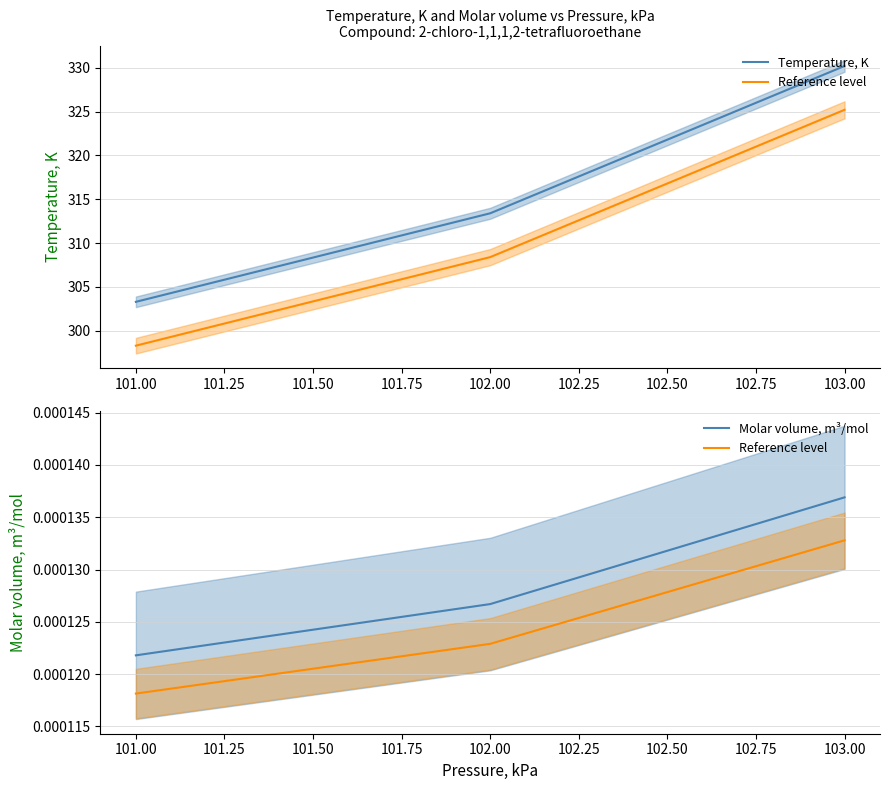

Rank the series at 101.00 from highest to lowest value.

Temperature, K, Molar volume, m³/mol, Reference level